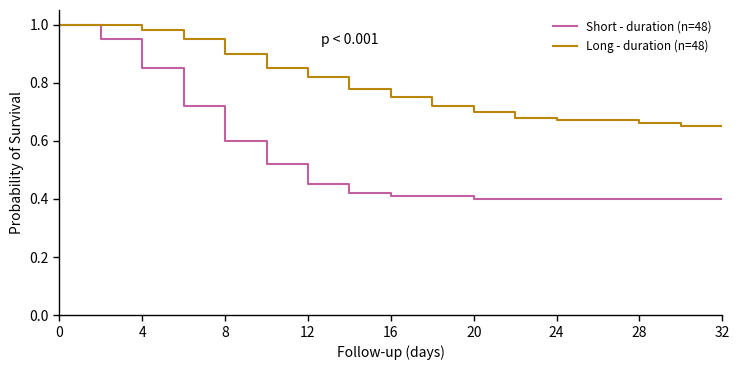

Which series has the largest total across all categories?

Long - duration (n=48)